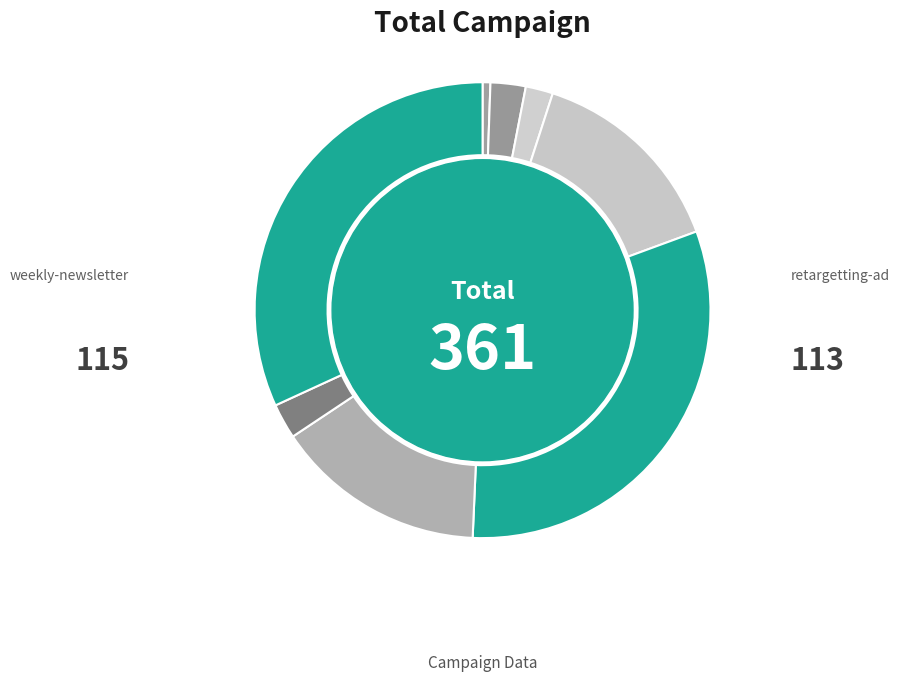

Rank the categories by value from highest to lowest.

weekly-newsletter, retargetting-ad, retargetting-campaign, paid-search, getting-to-know-cool-tshirts, ten-crazy-cool-tshirts-facts, interview-with-cool-tshirts-founder, cool-tshirts-search